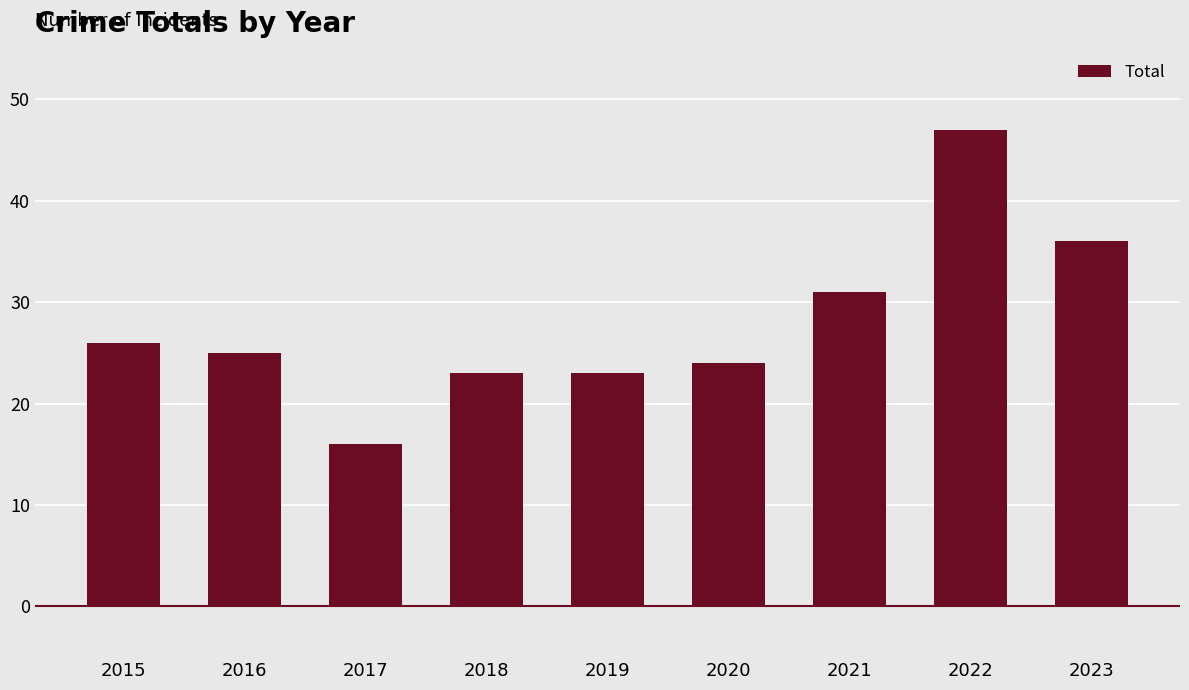

Is it true that the value at 2021 is 31?

True